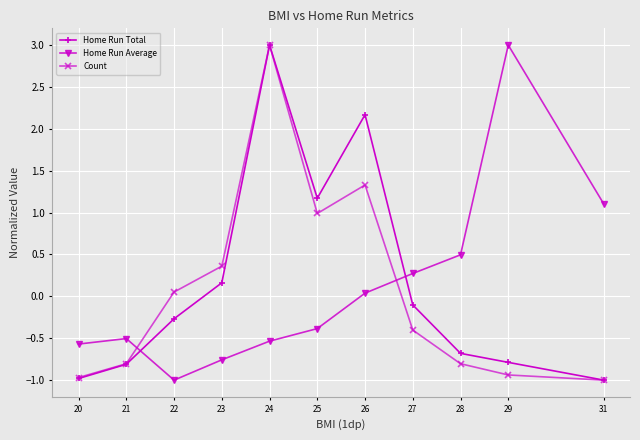

Between which two adjacent categories do Home Run Average and Home Run Total first intersect?

21 and 22